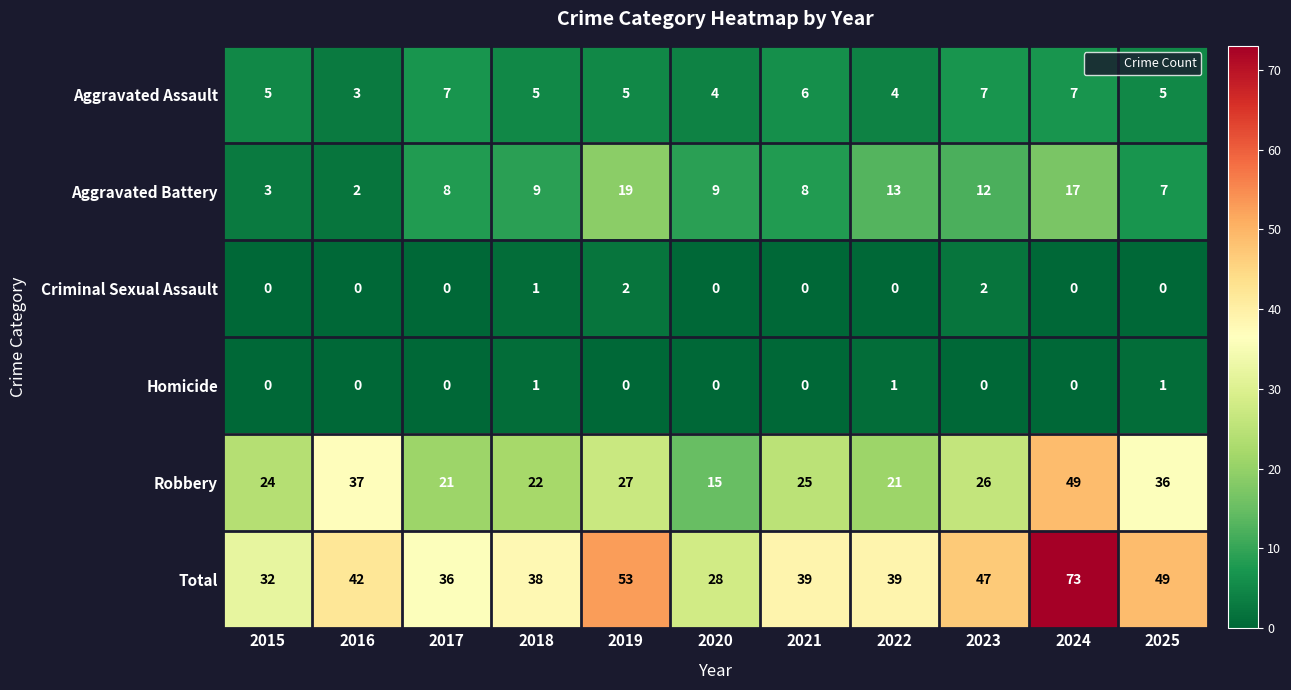

True or false: Aggravated Assault has a value of 5 at 2018.

True